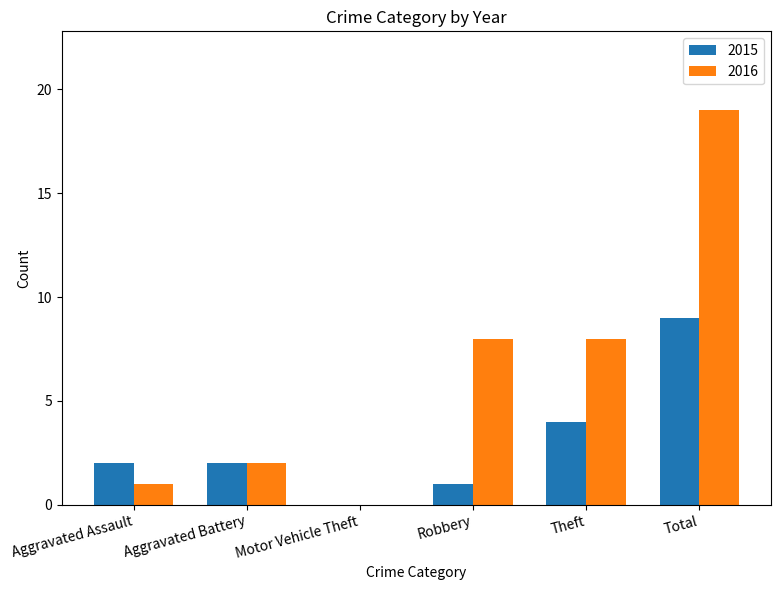

Which series changed the most between Aggravated Battery and Theft?

2016